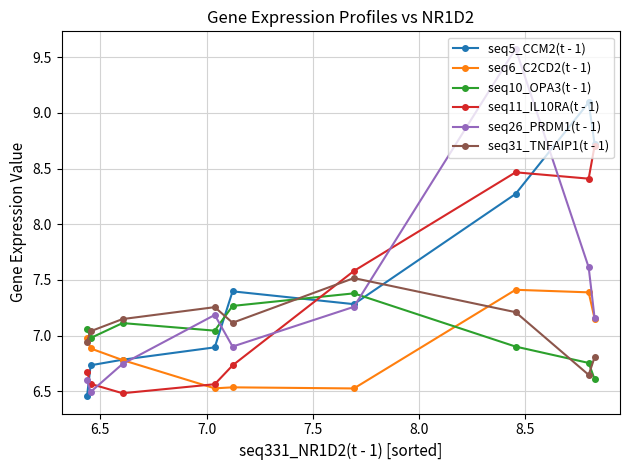

What is the maximum value for seq6_C2CD2(t - 1)?

7.4